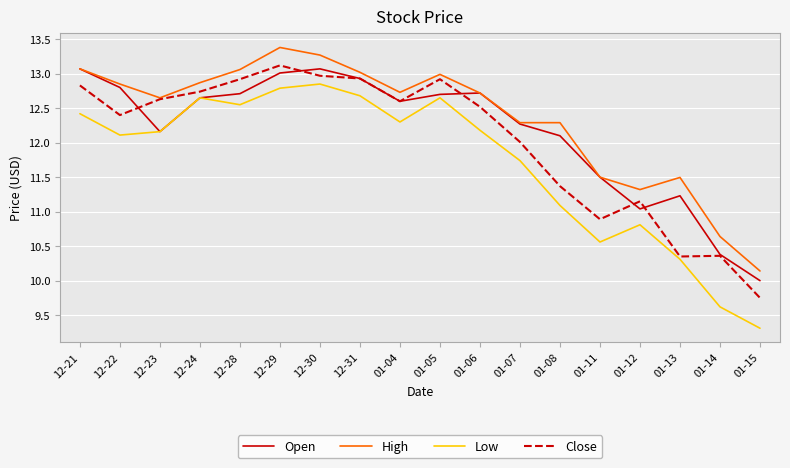

What position from the right is 01-07?

7